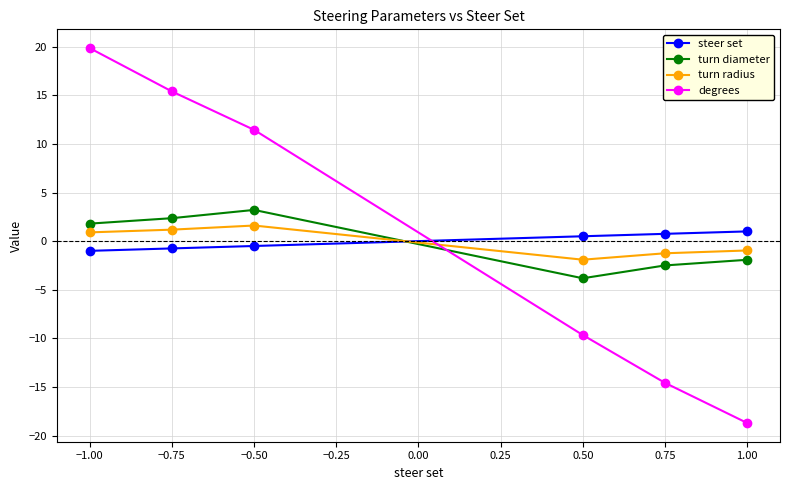

What is the minimum value shown in the chart?

-18.7